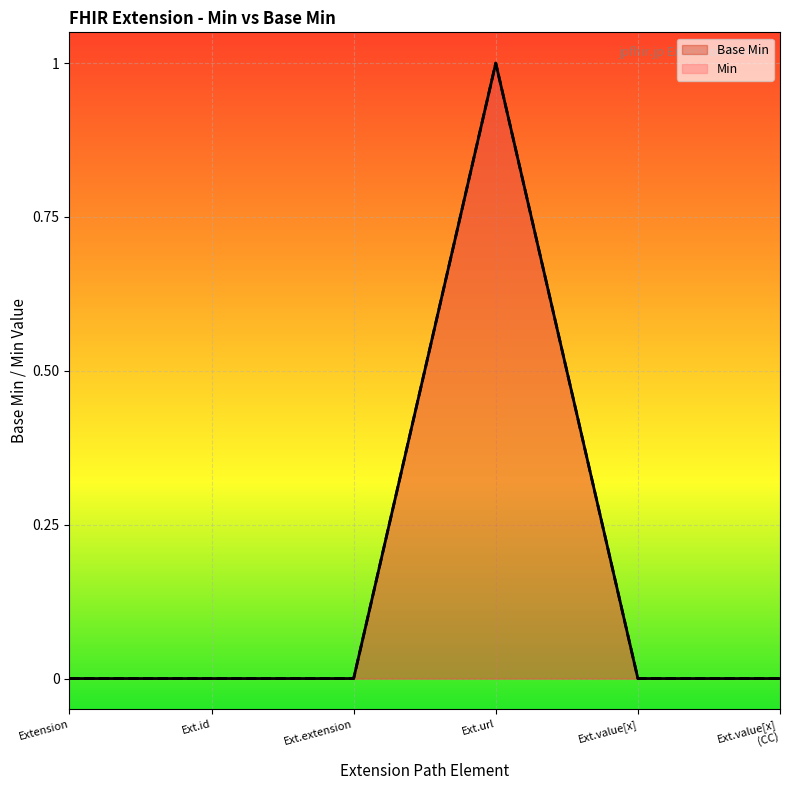

List the labels in order of value, largest first.

Ext.url, Extension, Ext.id, Ext.extension, Ext.value[x], Ext.value[x] (CC)